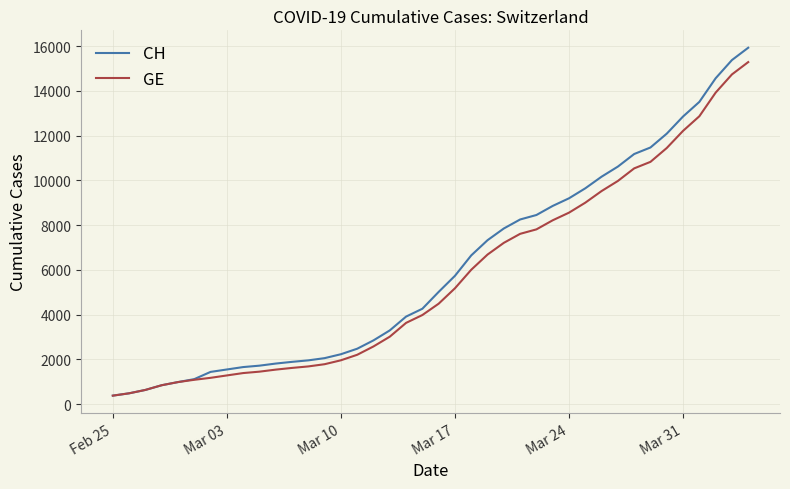

What is the greatest value displayed?

15926